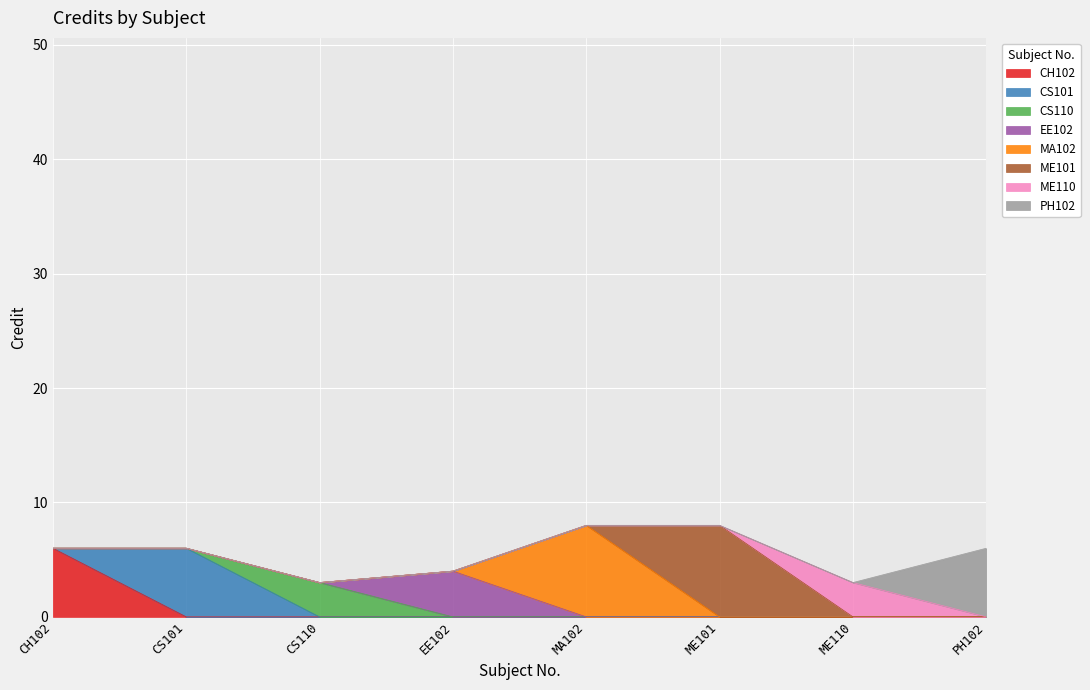

How many data points does each series have?

8